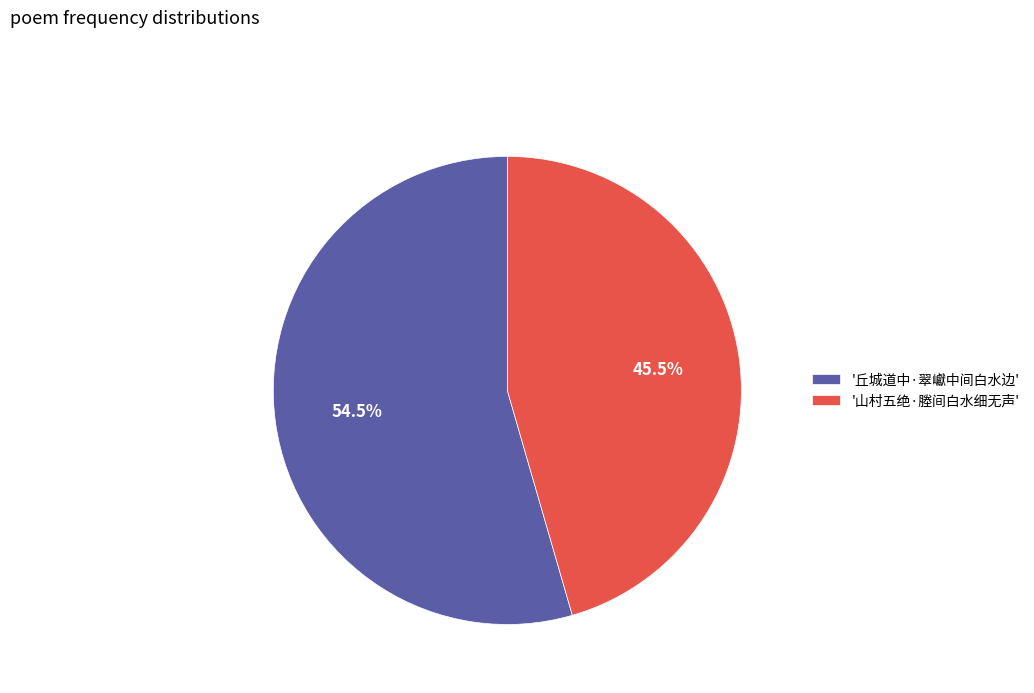

Do '丘城道中·翠巘中间白水边' and '山村五绝·塍间白水细无声' together represent more than half of the pie?

Yes